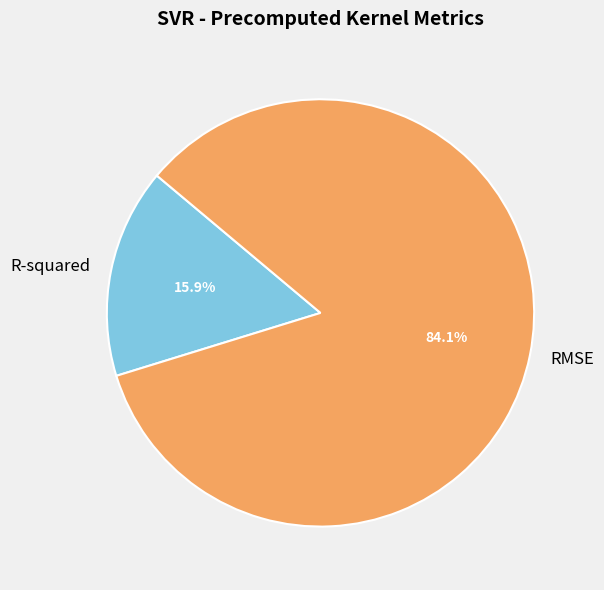

How many segments does this pie chart have?

2